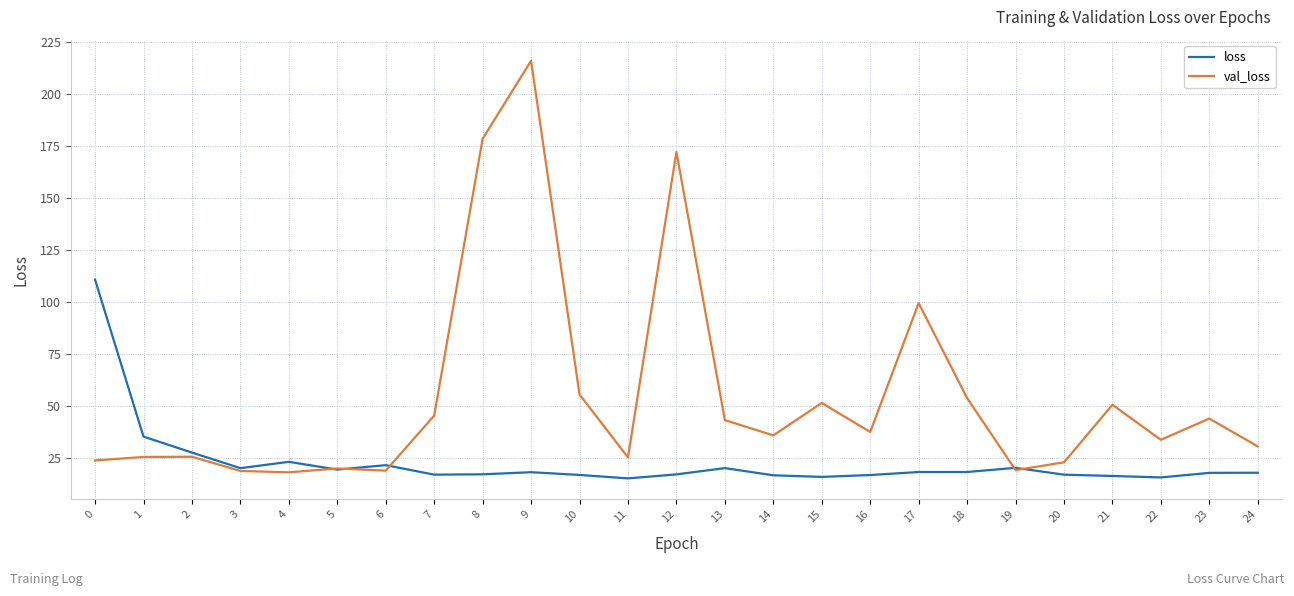

What is the highest value of the loss series?

110.7